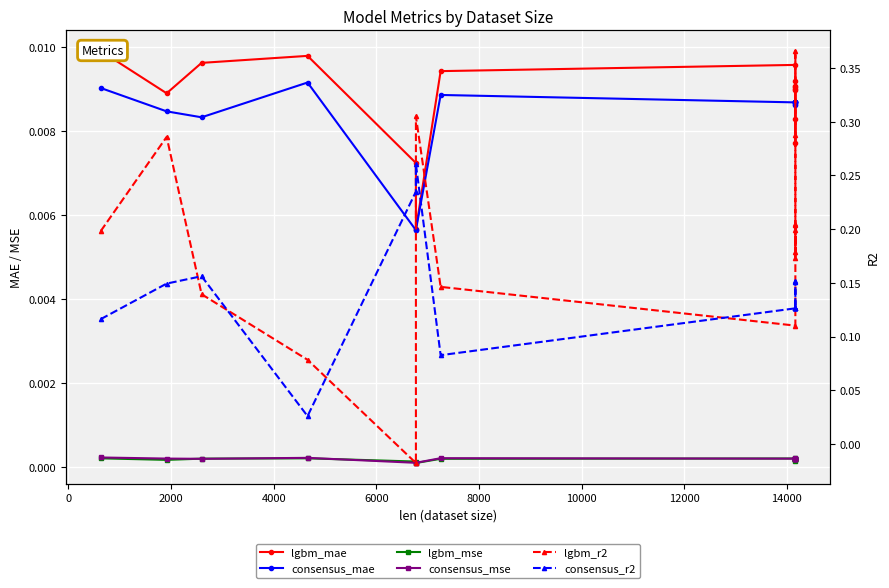

What are all the series names shown in the legend?

lgbm_mae, consensus_mae, lgbm_mse, consensus_mse, lgbm_r2, consensus_r2